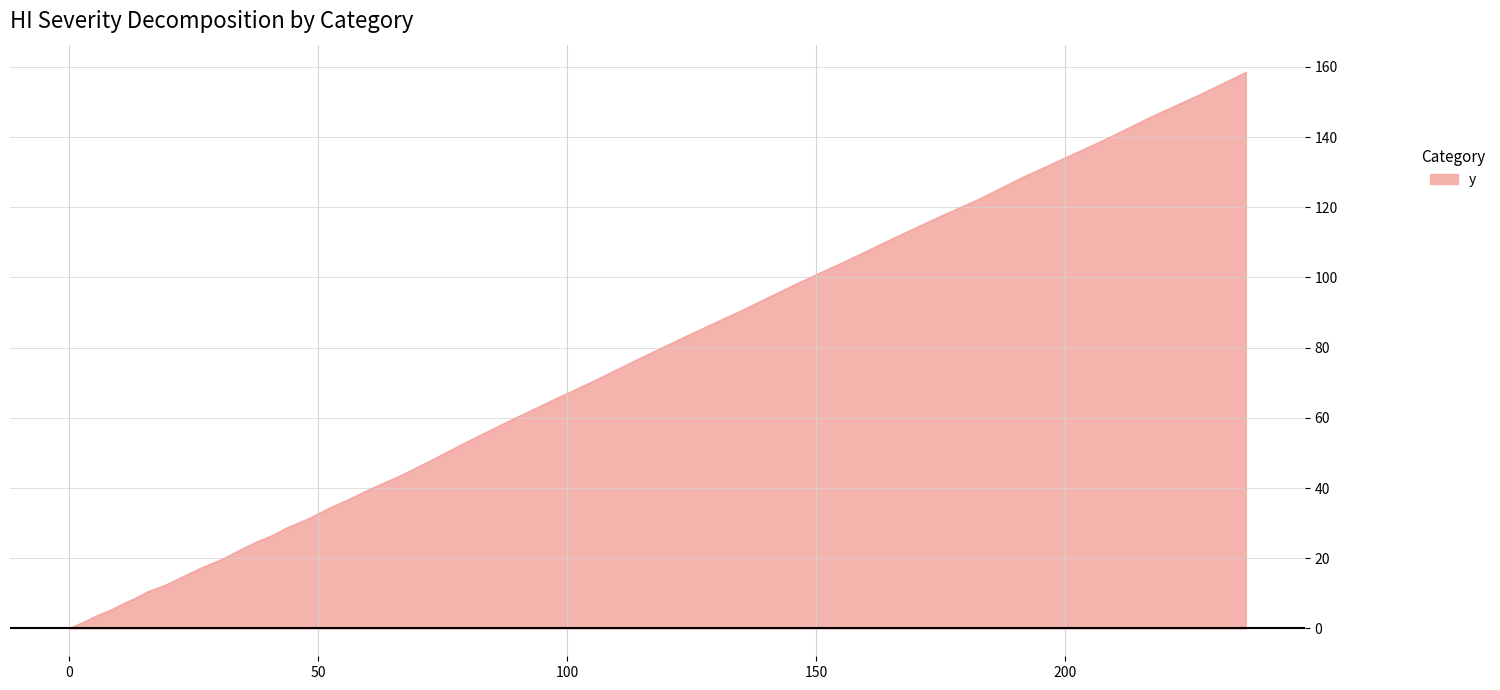

What is the difference between the maximum and minimum values?

158.4